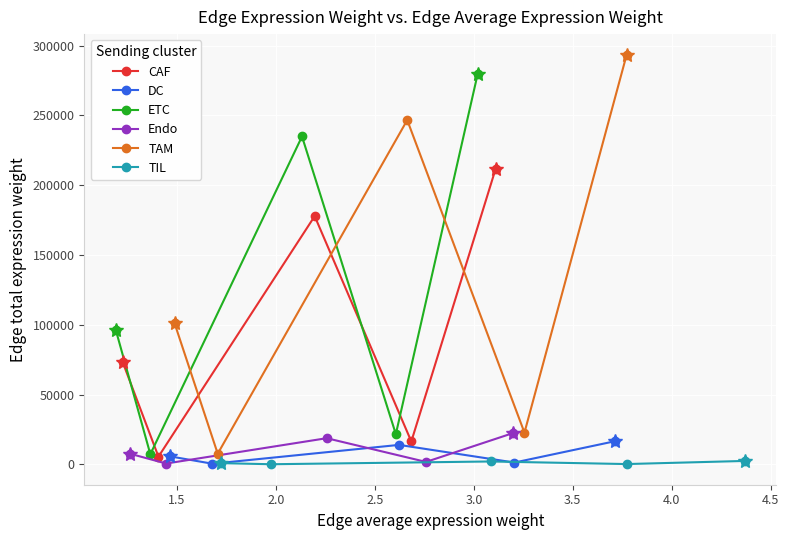

Is this an area chart (filled region under the line)?

No